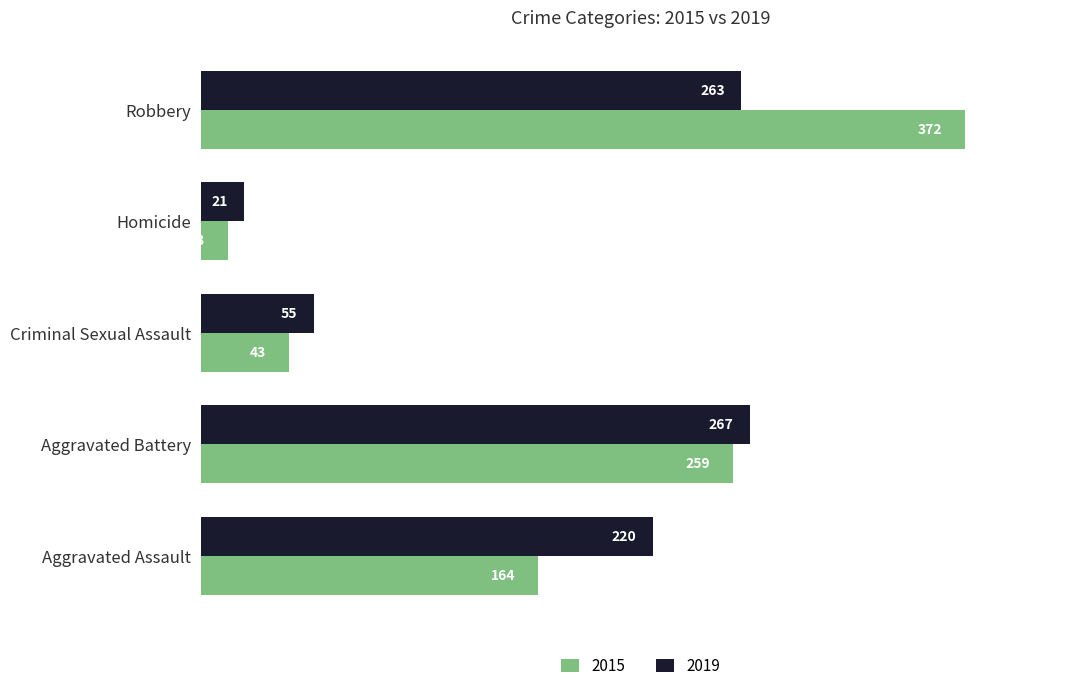

The value of 2015 at Homicide is 13. True or false?

True